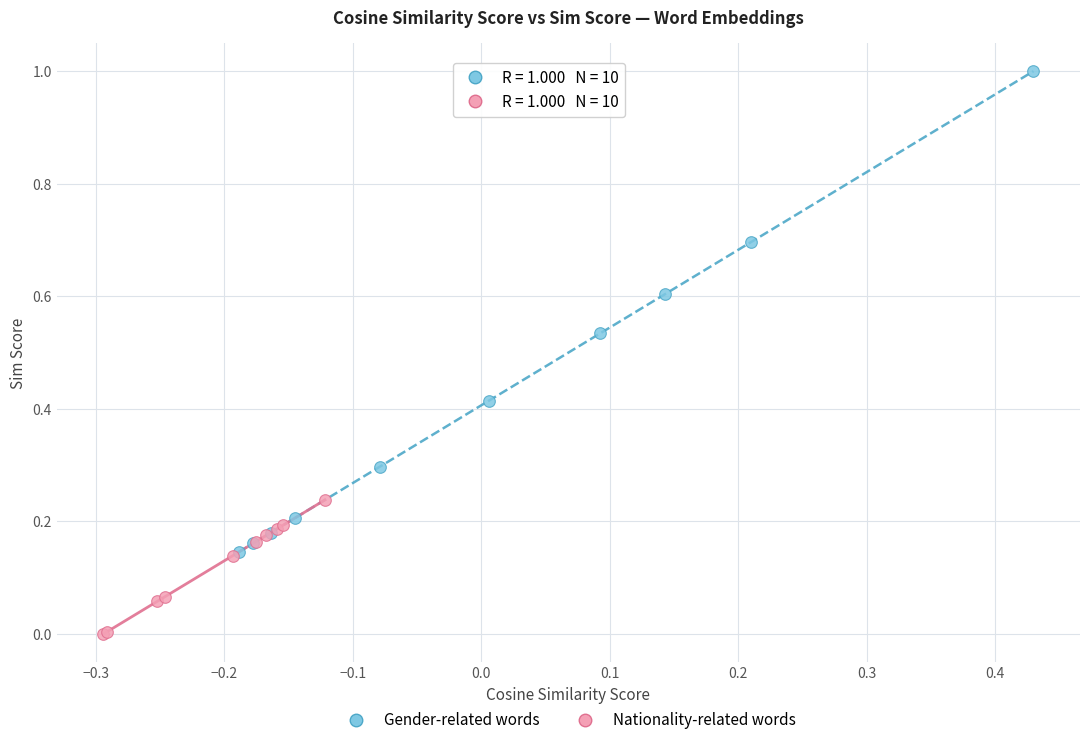

Which series reaches the minimum Y coordinate?

Nationality-related words